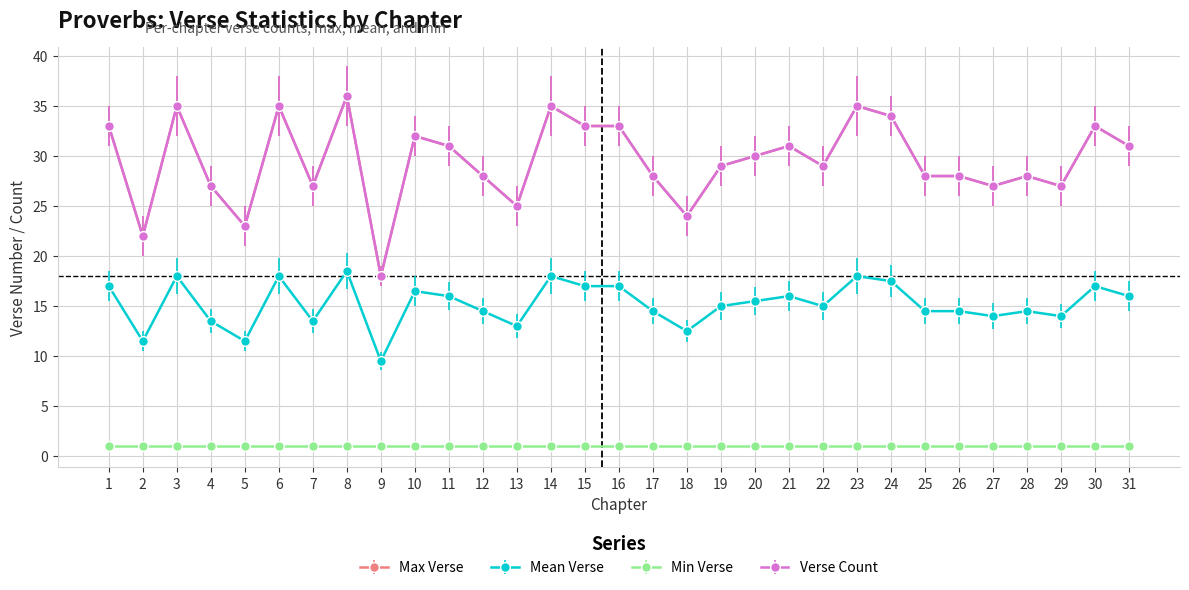

The Max Verse series shows 45.8 at 24. True or false?

False